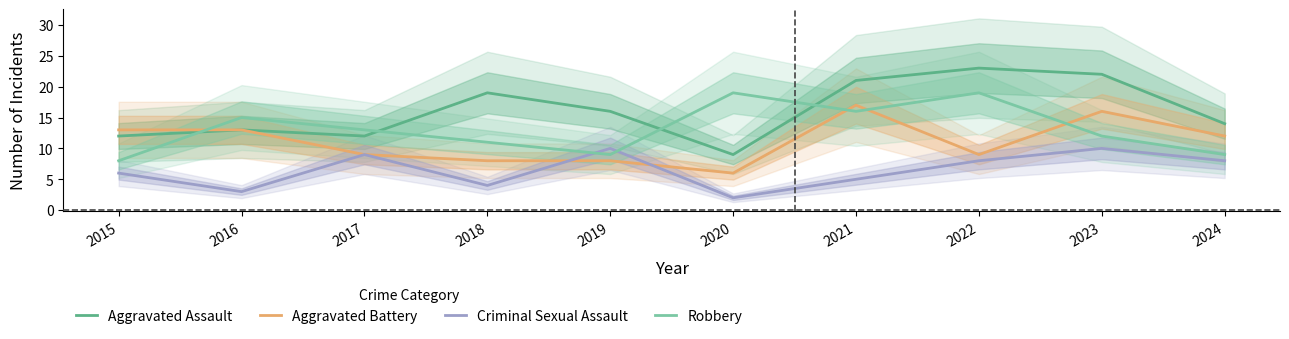

Rank the categories by Aggravated Battery value from lowest to highest.

2020, 2018, 2019, 2017, 2022, 2024, 2015, 2016, 2023, 2021